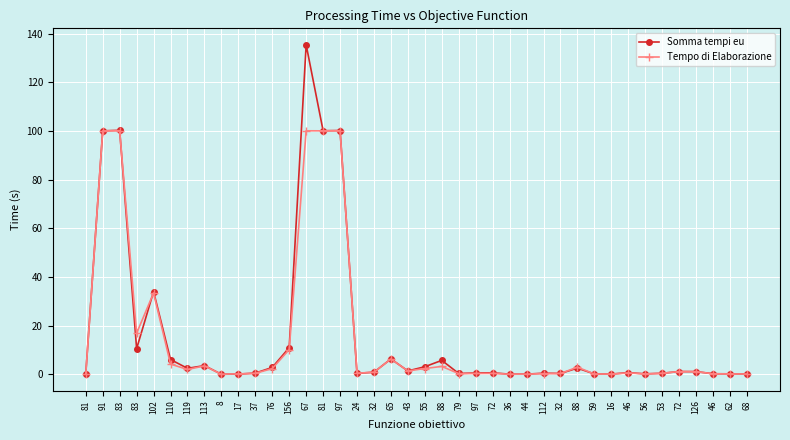

How many lines are shown in the chart?

2